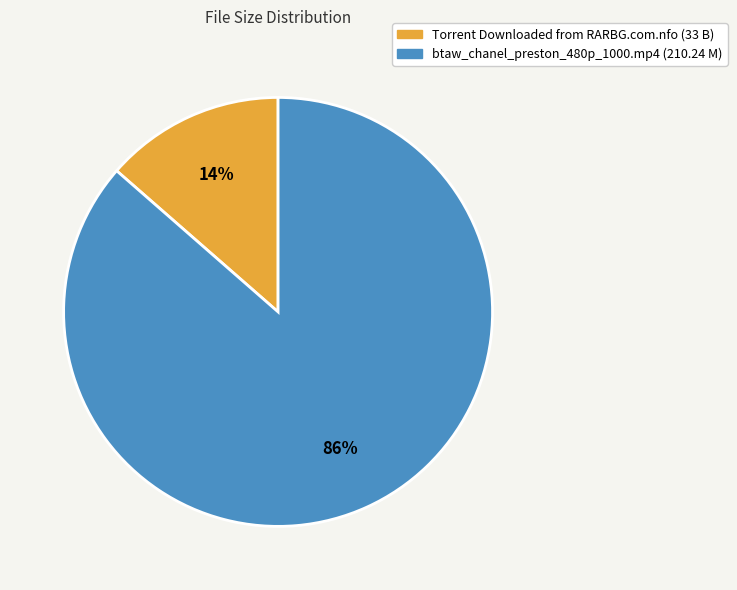

What percentage is the Torrent Downloaded from RARBG.com.nfo slice, to the nearest percent?

14%